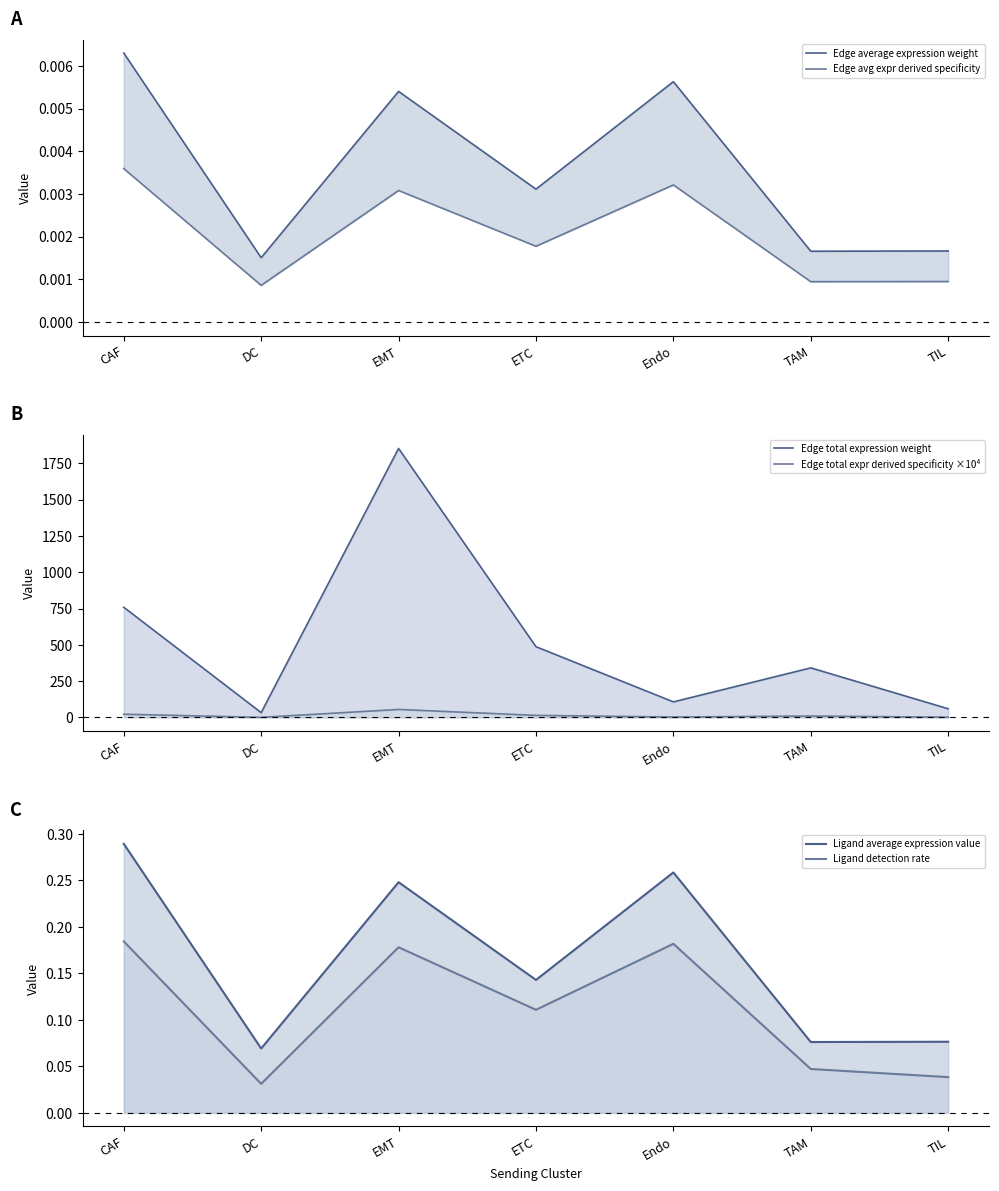

Which series has the largest total across all categories?

Edge total expression weight